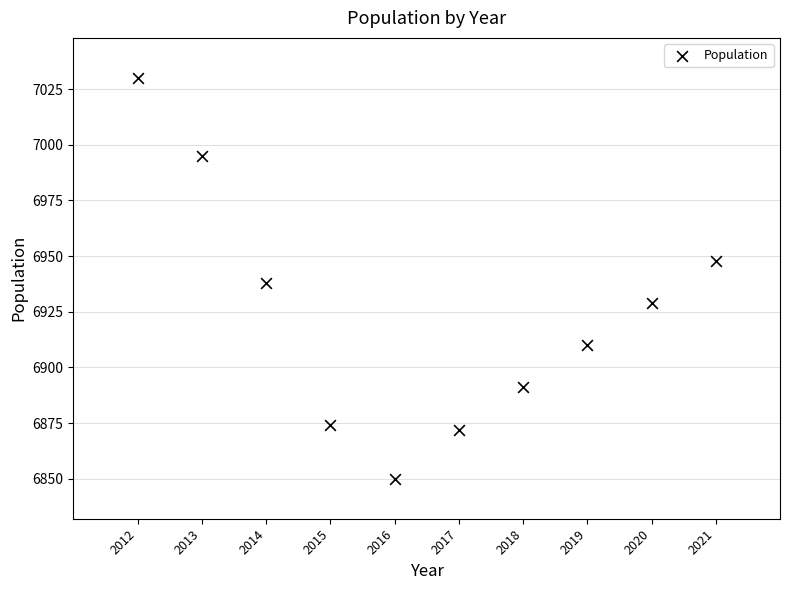

What is the range of X values (max minus min)?

9